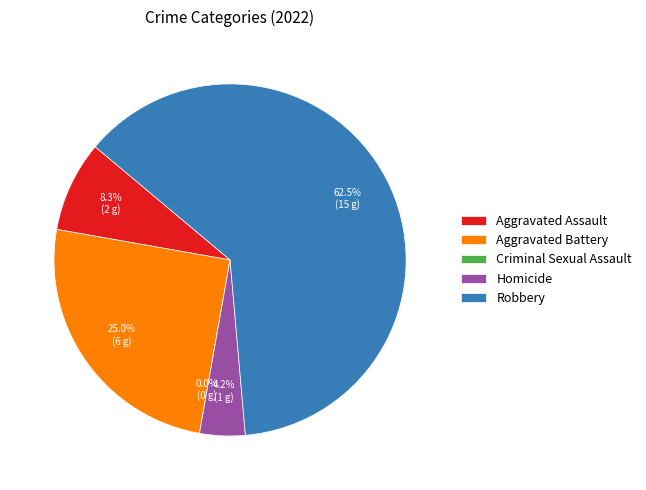

Does Robbery represent more than half of the total?

Yes